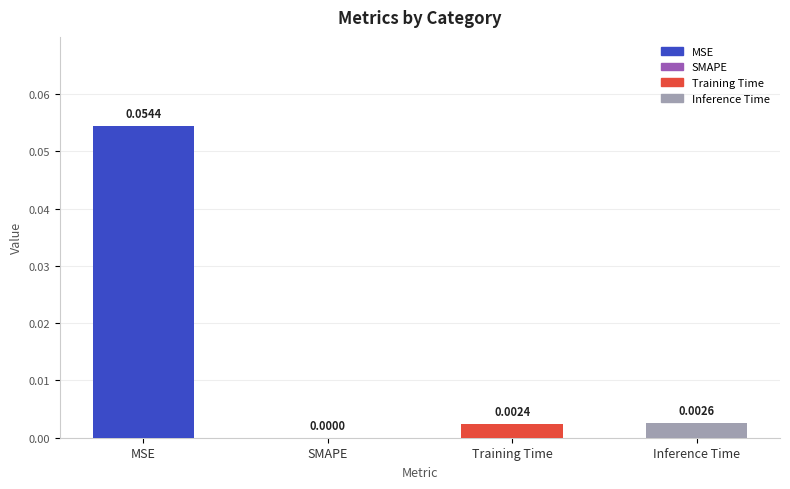

How many categories are shown in the chart?

4